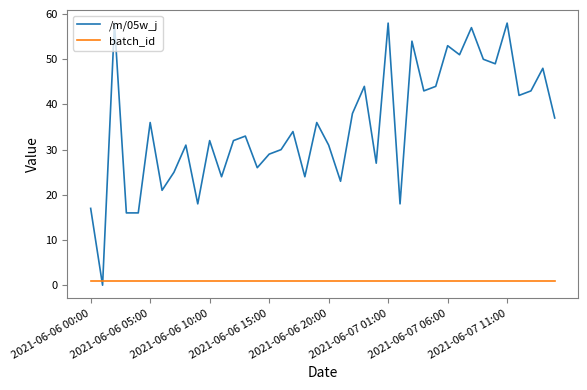

List the series in order of their overall mean, lowest first.

batch_id, /m/05w_j